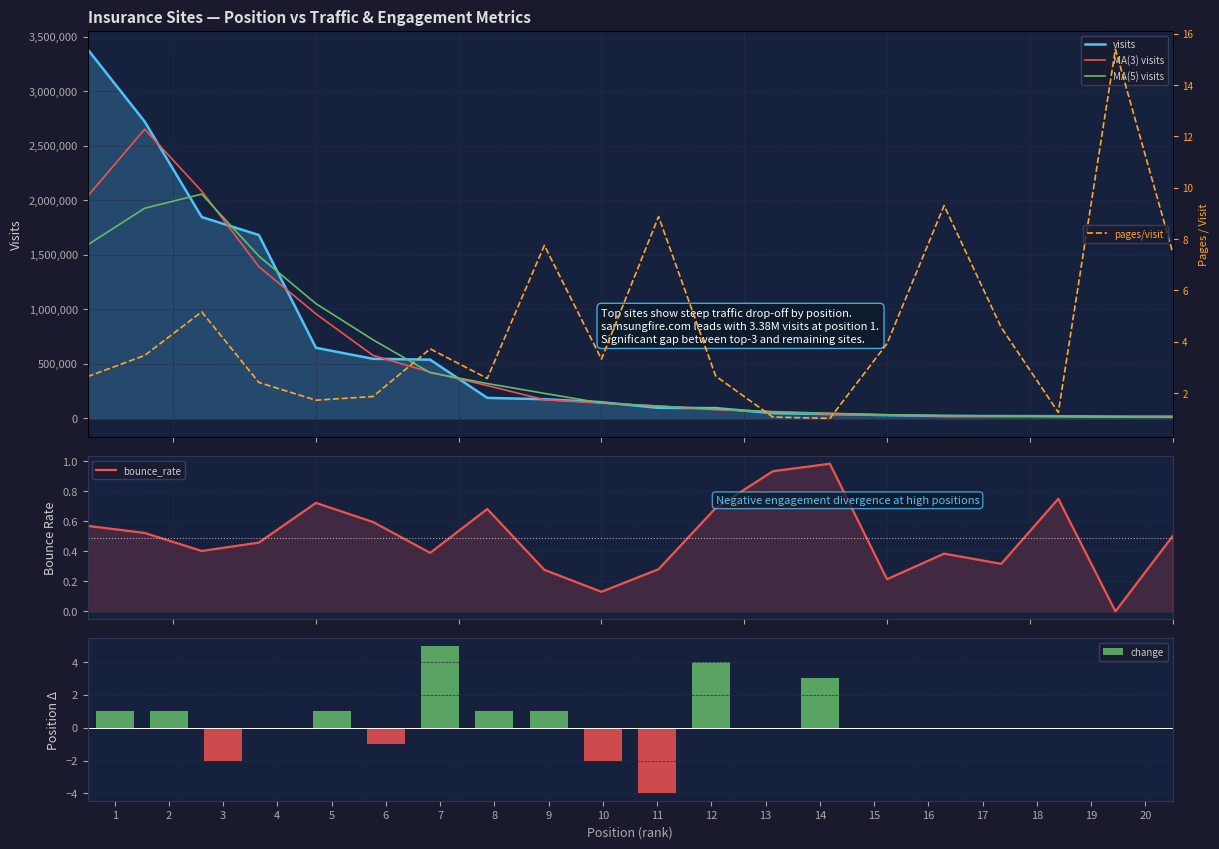

What is the average value of the change series?

0.4